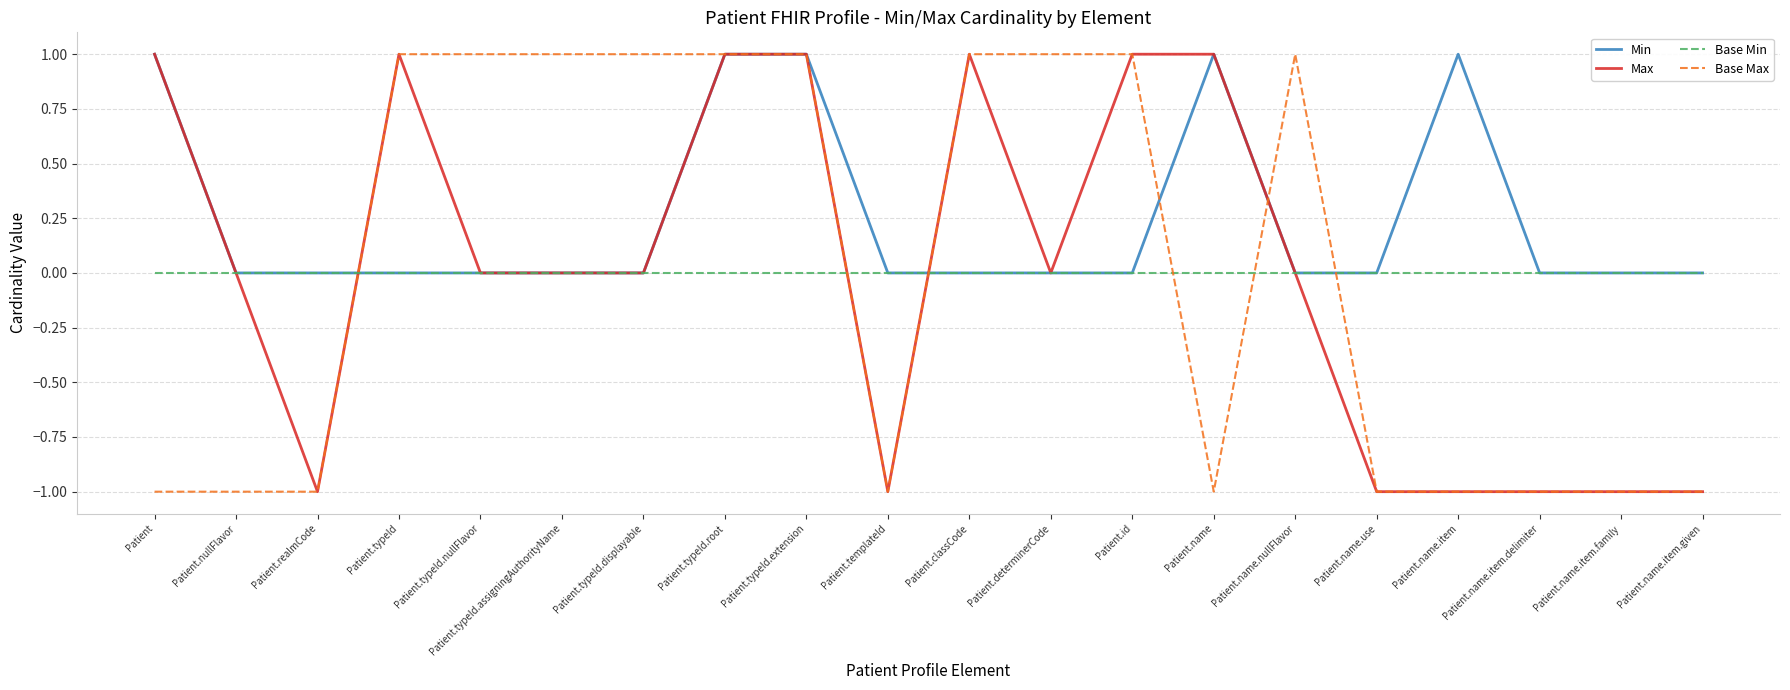

After their last crossing, which series has the higher values: Min or Base Max?

Min